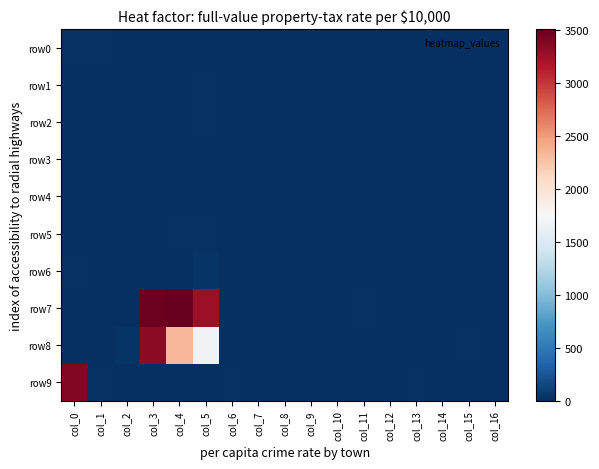

Between col_0 and col_5, which is larger?

col_0